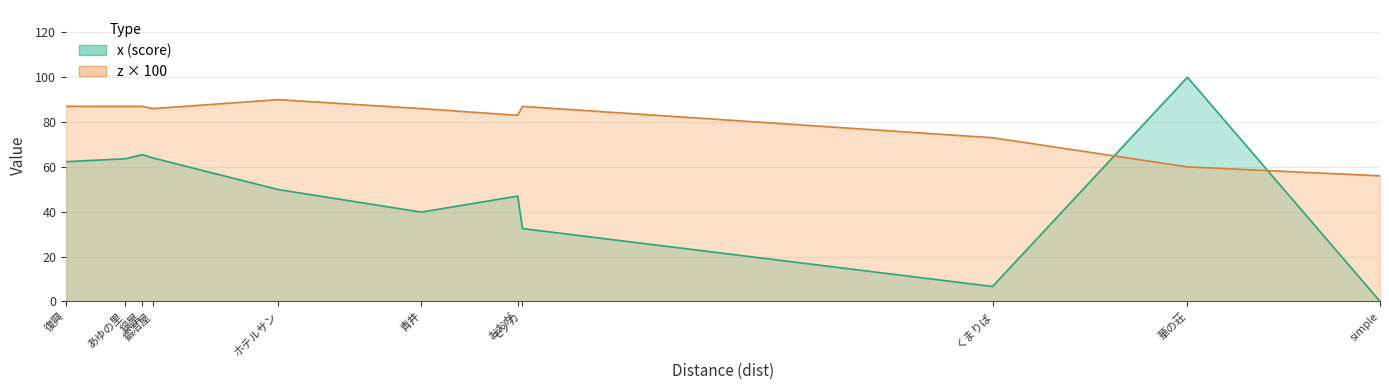

True or false: x and z intersect in this chart.

True